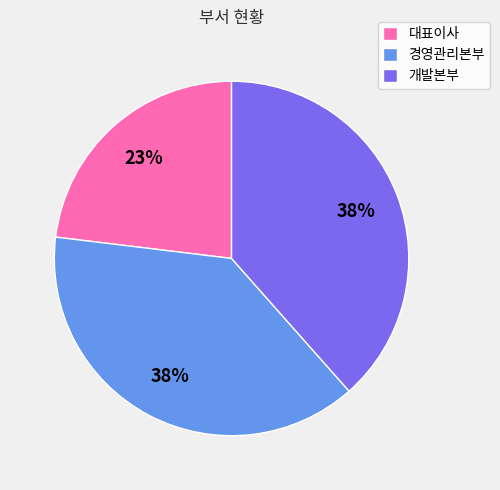

To the nearest percent, what percentage of the pie is 대표이사?

23%